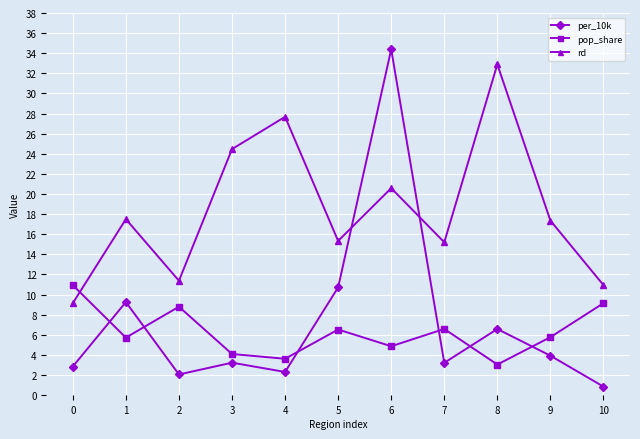

Which series has the largest total across all categories?

rd